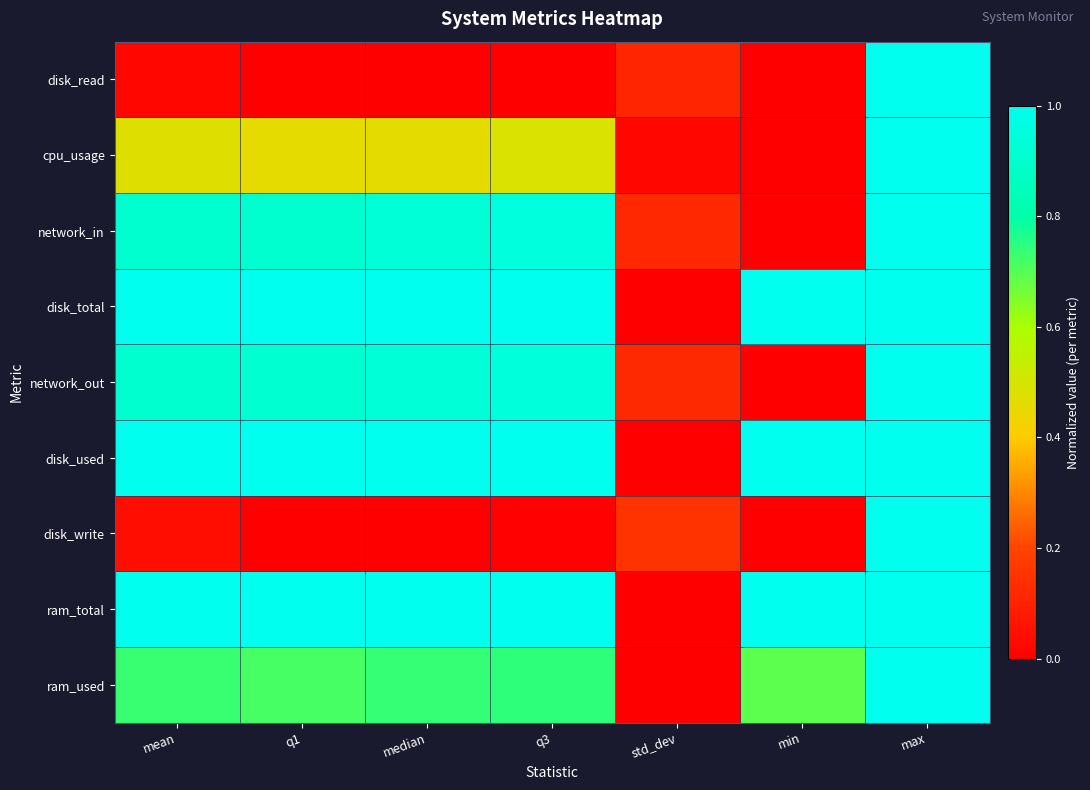

Which series has the largest range (max minus min)?

disk_read